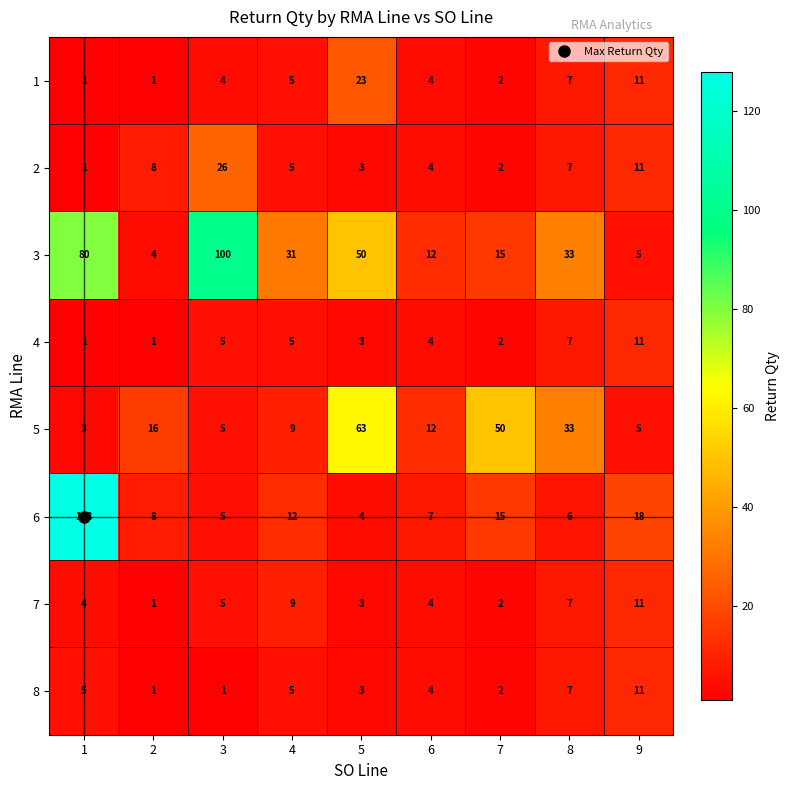

What is the spread (max minus min) of values at 3?

99